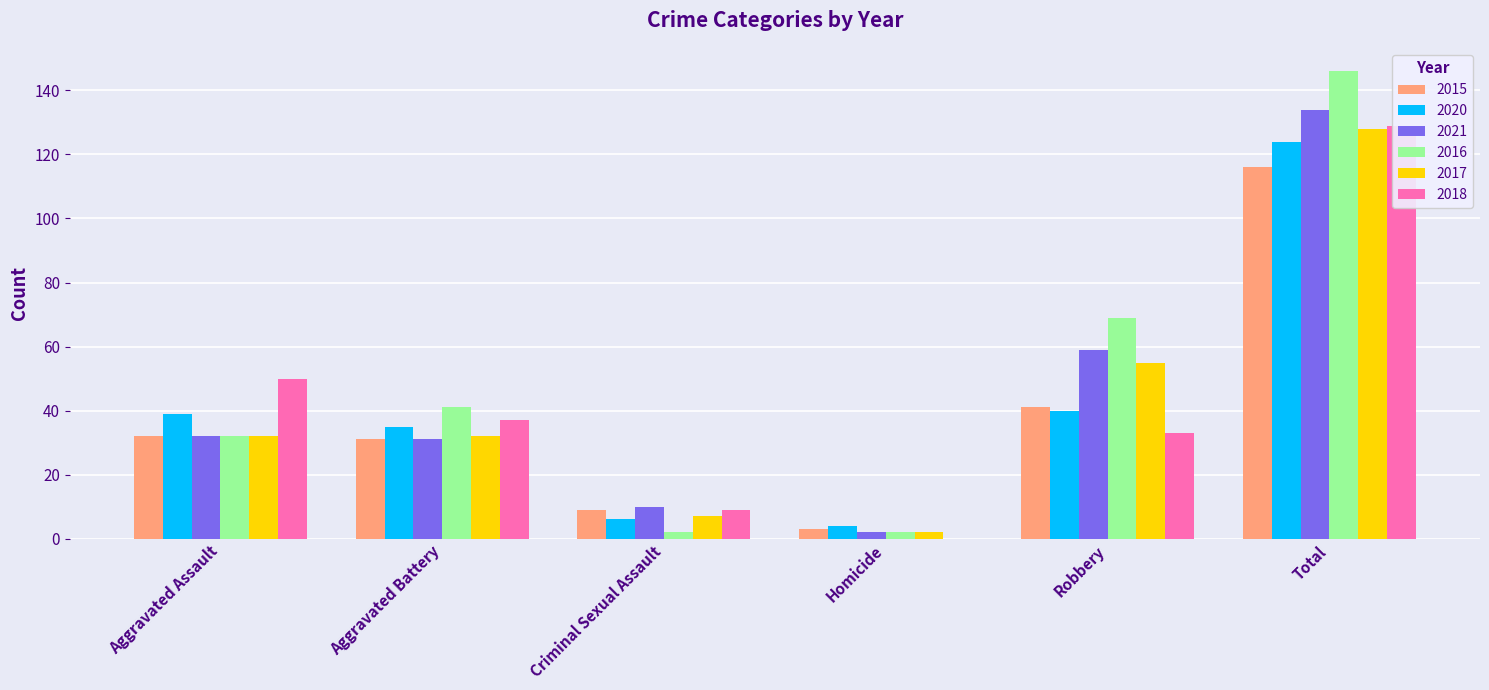

What is the sum of the 2021 values at Homicide and Aggravated Assault?

34